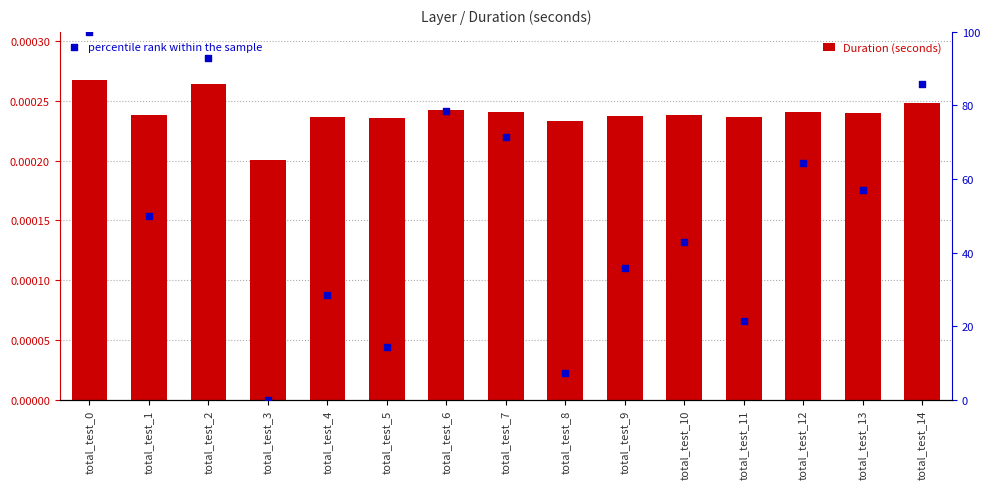

Which series reaches the minimum Y coordinate?

percentile rank within the sample